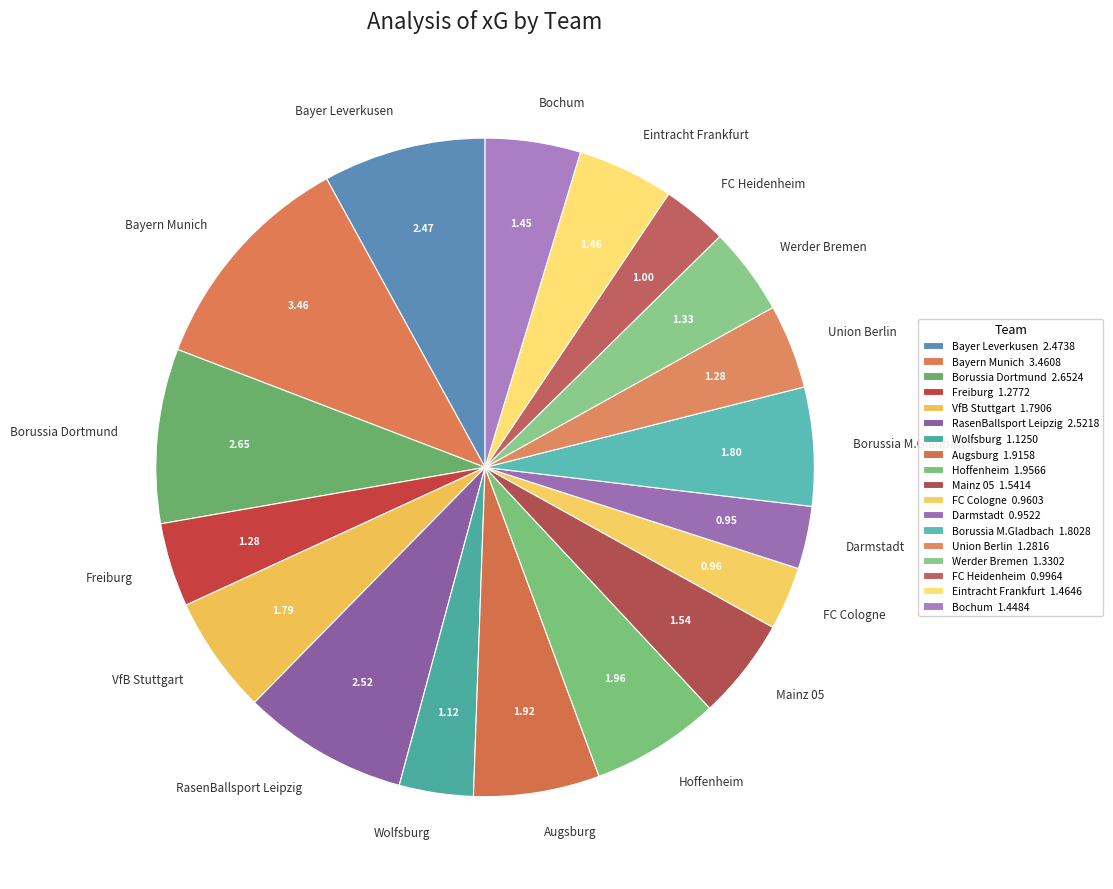

Combined, do Wolfsburg and VfB Stuttgart account for over 50%?

No